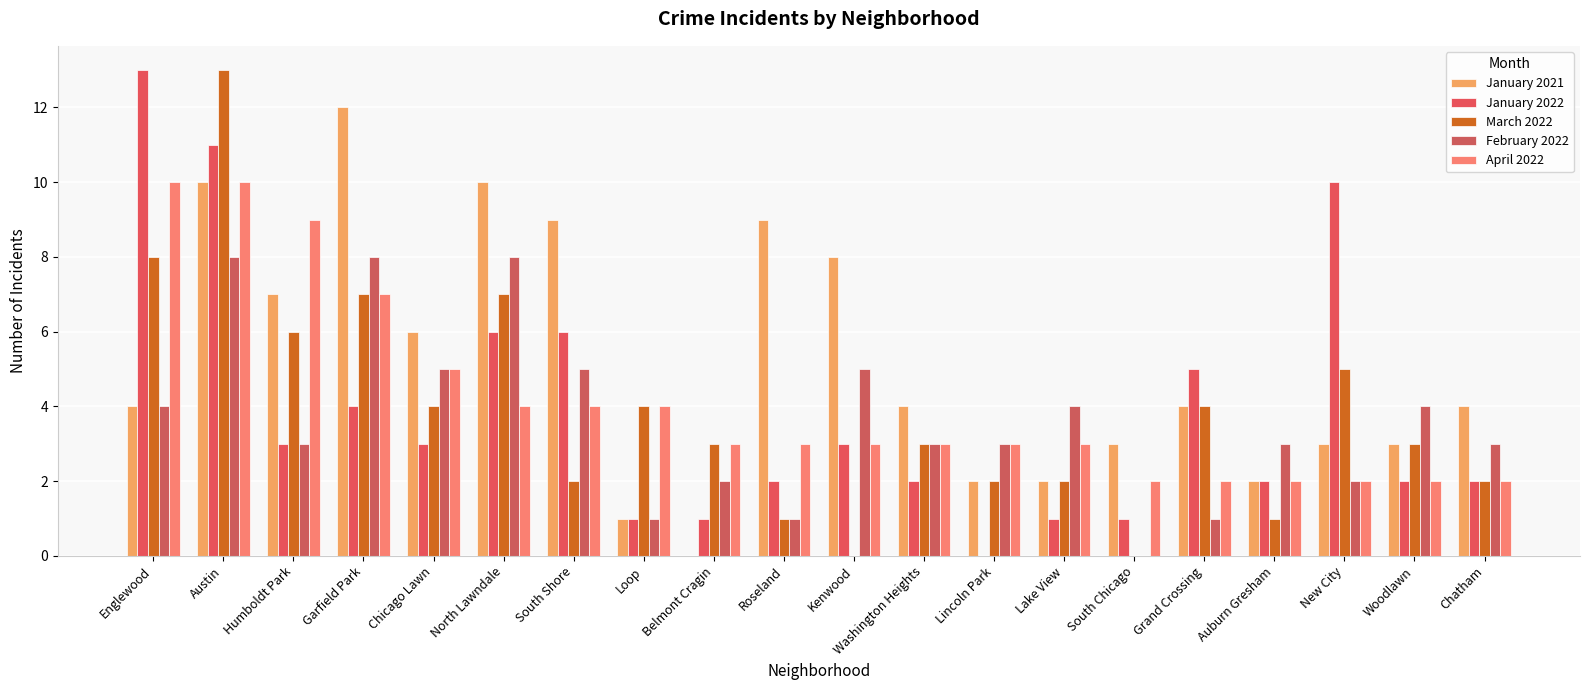

Does the chart contain stacked bars?

No